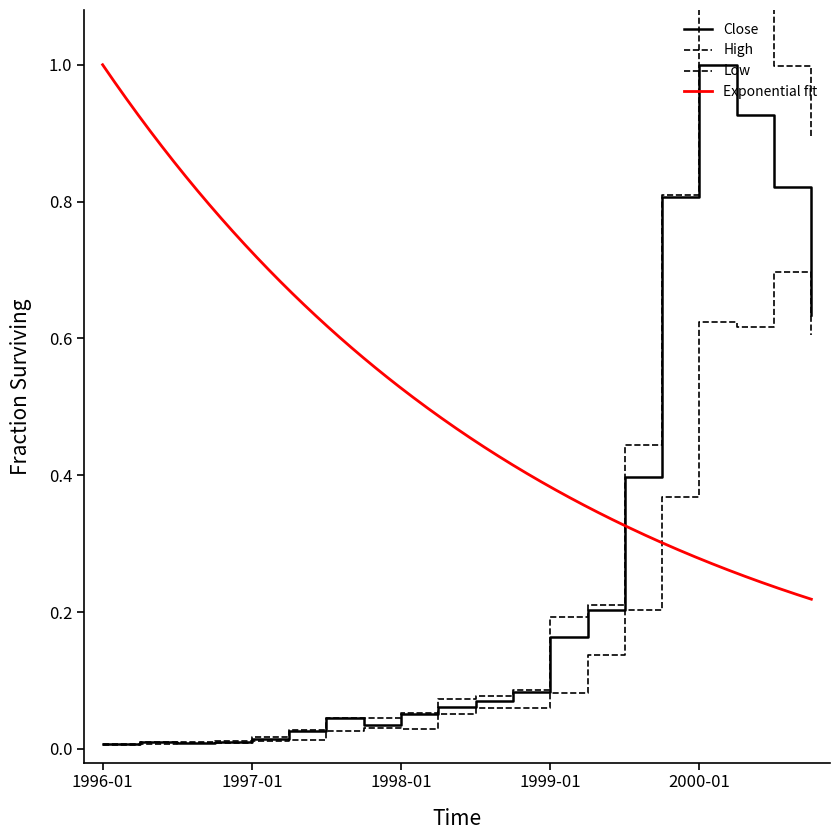

The High series shows 0.1 at 1998-04. True or false?

True